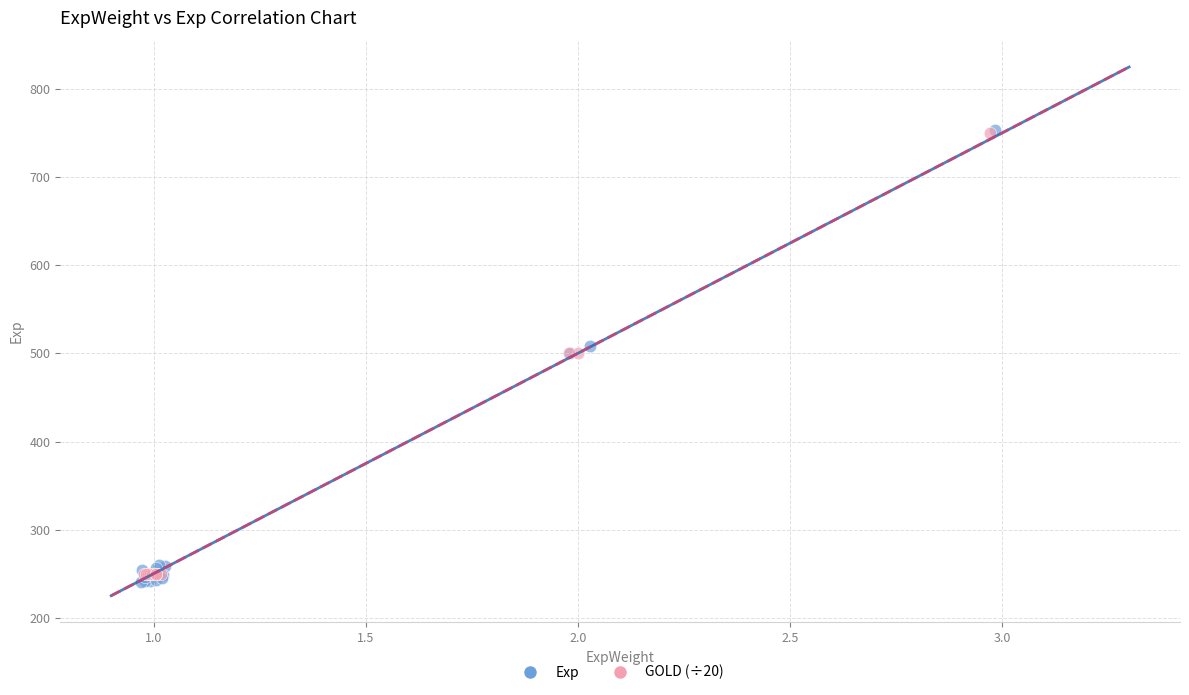

Which series has the largest Y range (max minus min)?

Exp